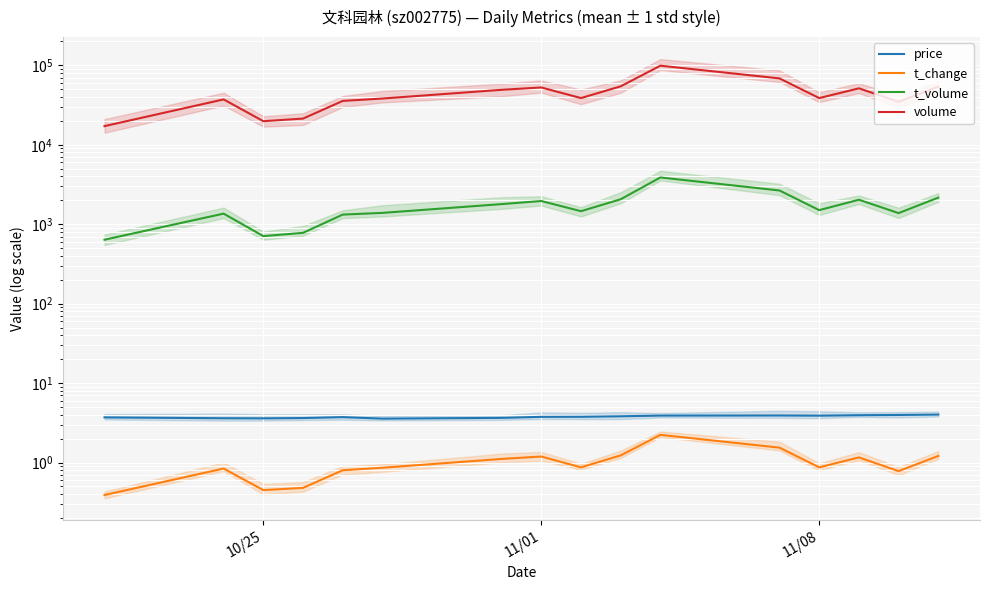

What is the difference between the maximum and minimum values in the t_change series?

1.8